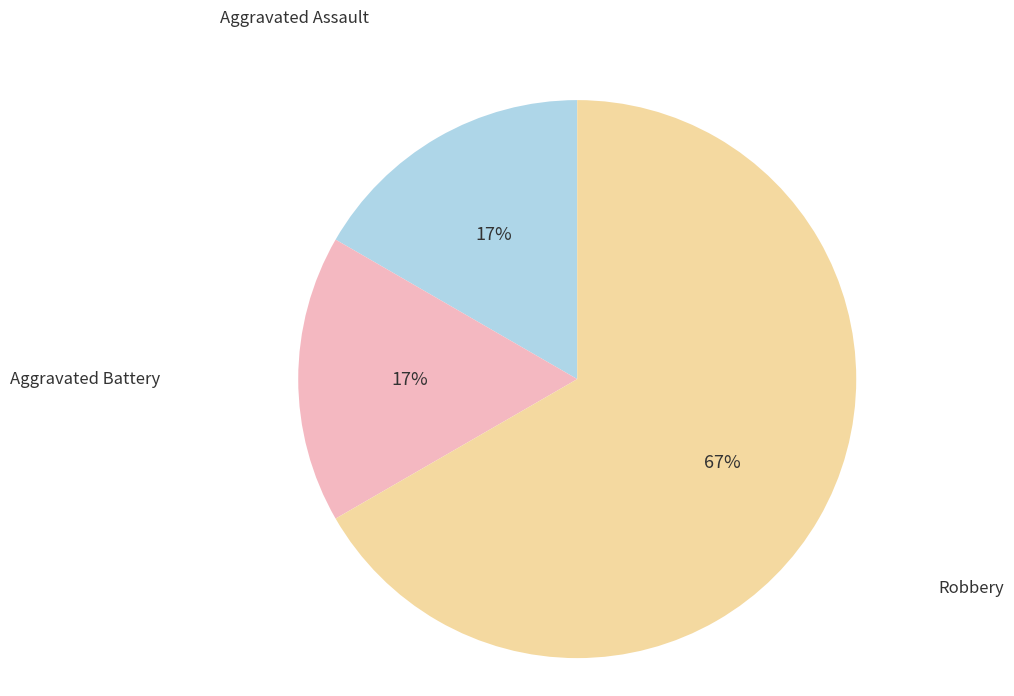

To the nearest percent, what is the average slice percentage?

33%